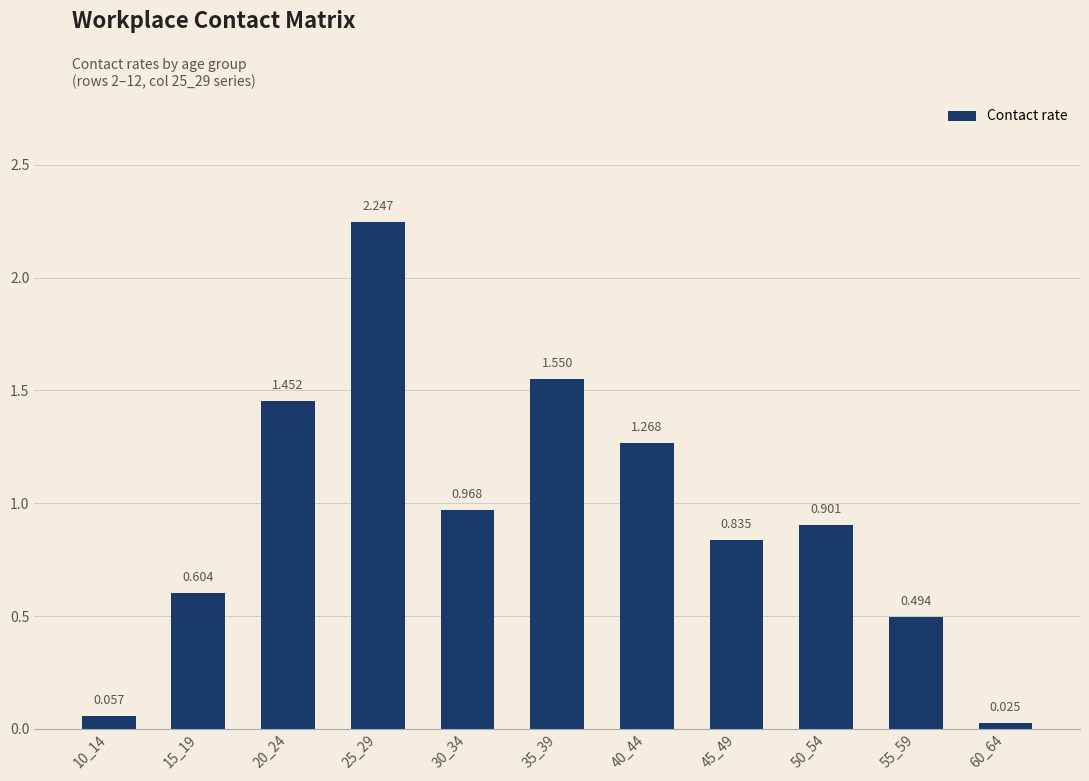

At which category does the chart reach its minimum across all series?

60_64